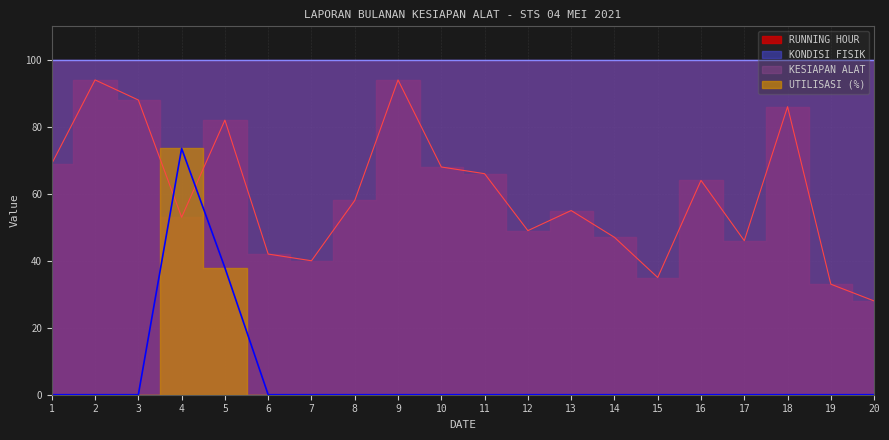

In RUNNING HOUR, how many points are higher than both neighbors (excluding endpoints)?

6